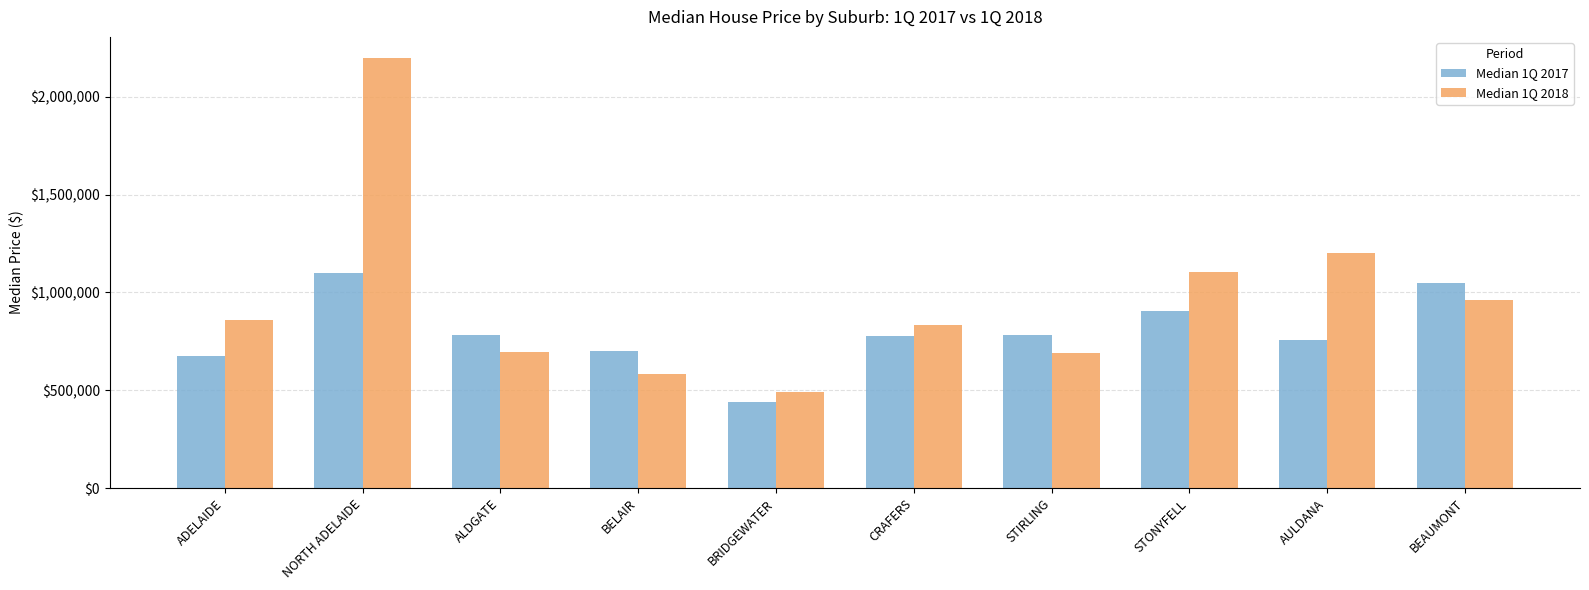

The value of Median 1Q 2018 at BELAIR is 878986. True or false?

False